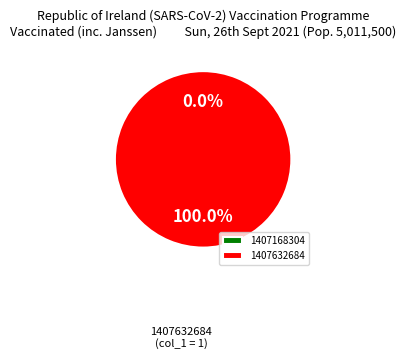

To the nearest percent, what portion does 1407632684 represent?

100%